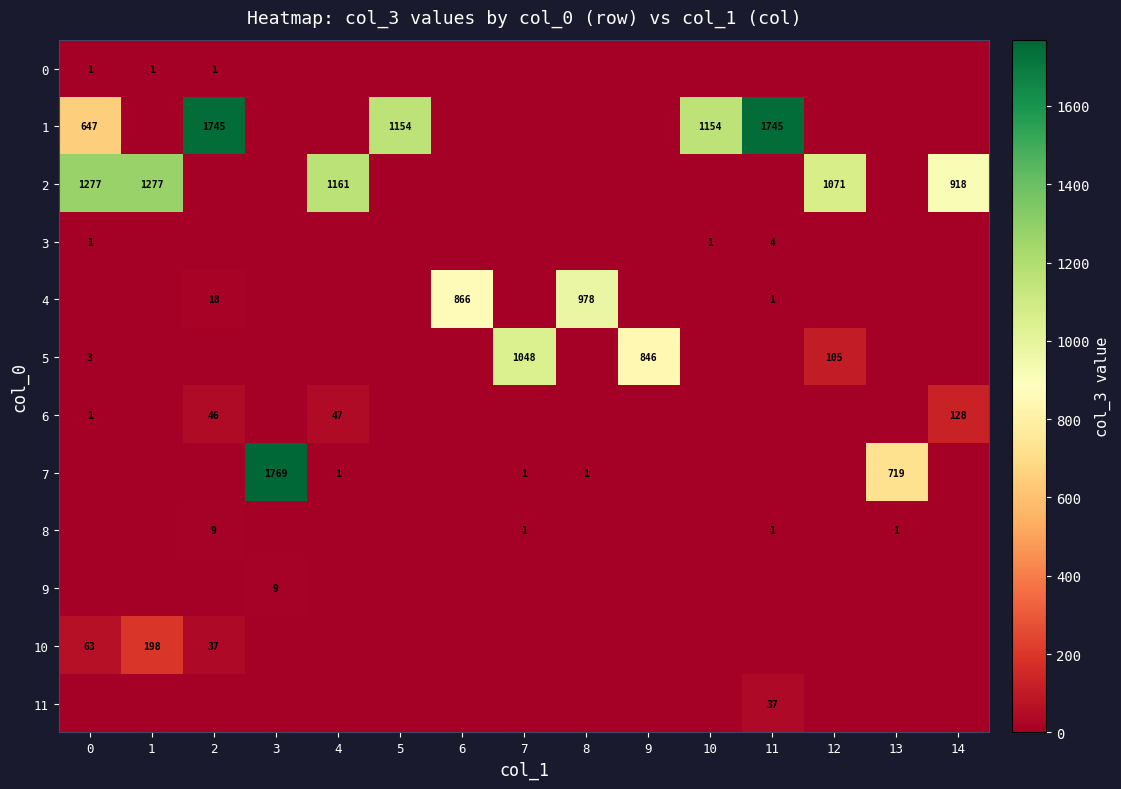

Count the number of data series in this chart.

12